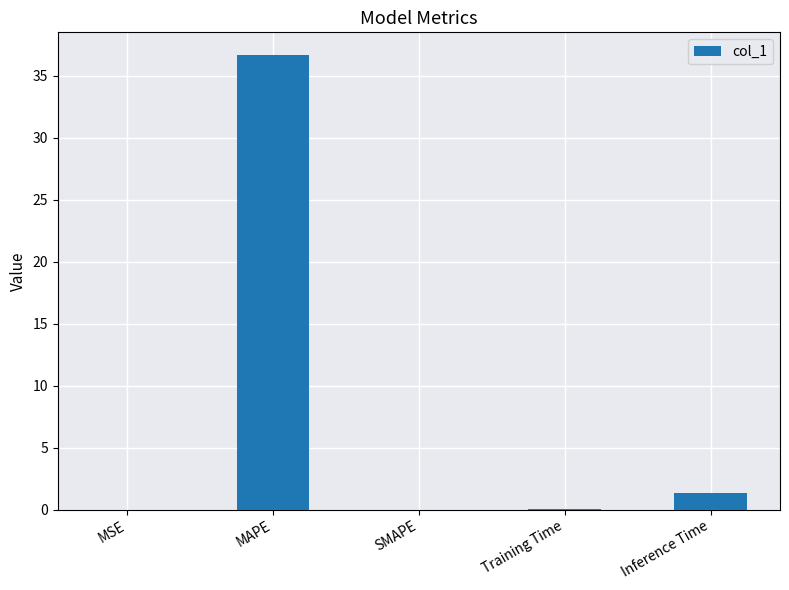

What is the greatest value displayed?

36.7